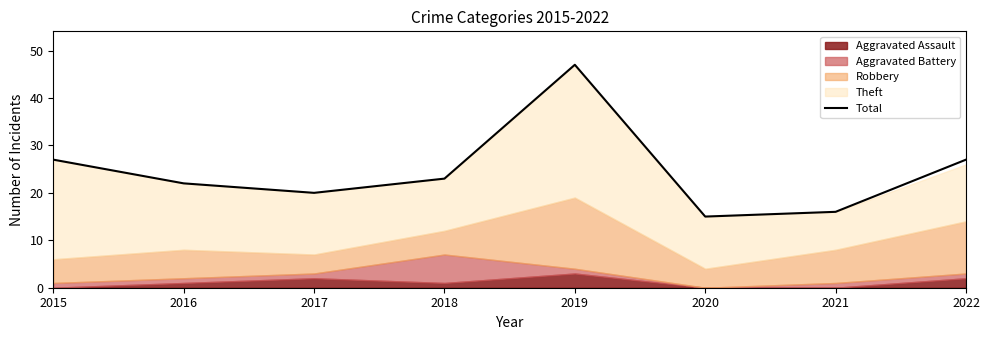

Which category has the highest value across all series?

2019